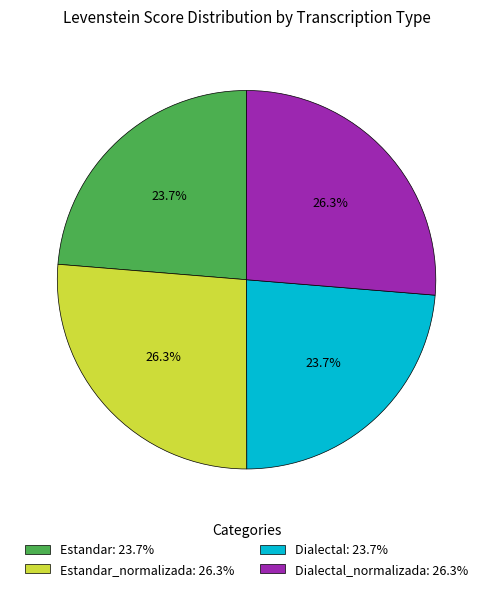

Is there any slice that represents more than half of the pie?

No